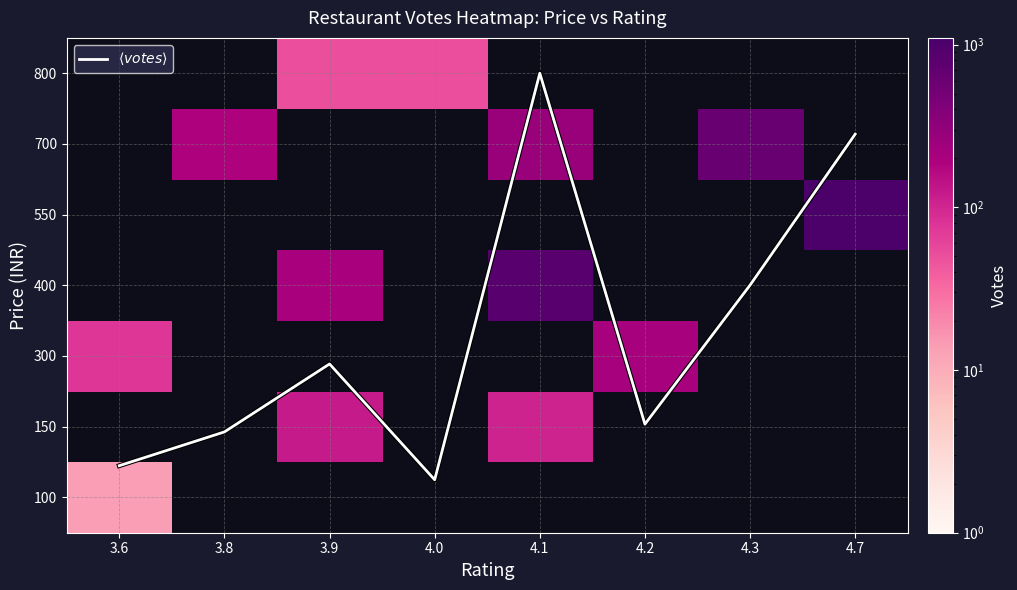

What is the sum of all $\langle votes \rangle$ values?

18.7